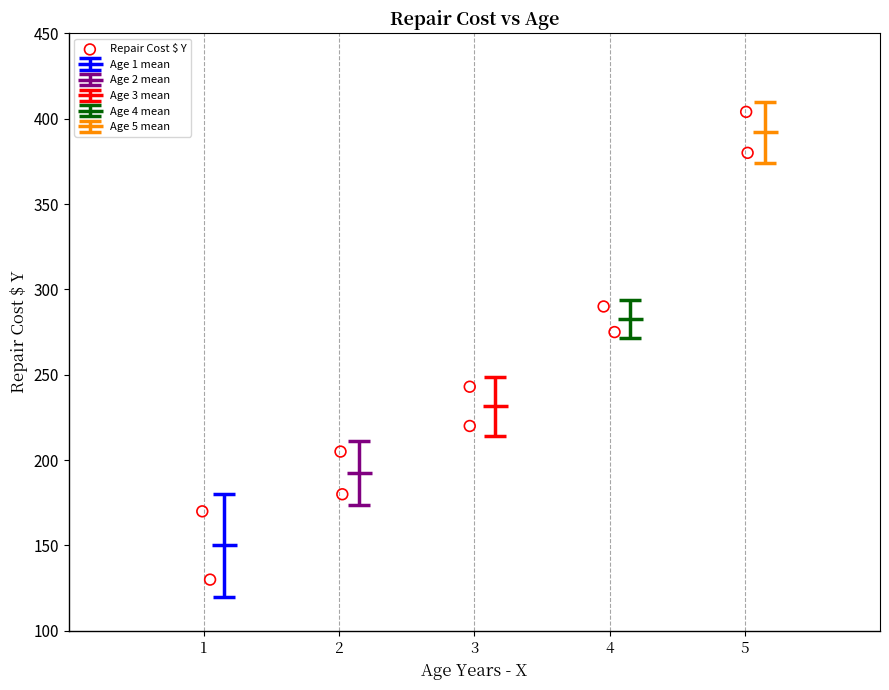

What Y value in the scatter plot is closest to 267?

275